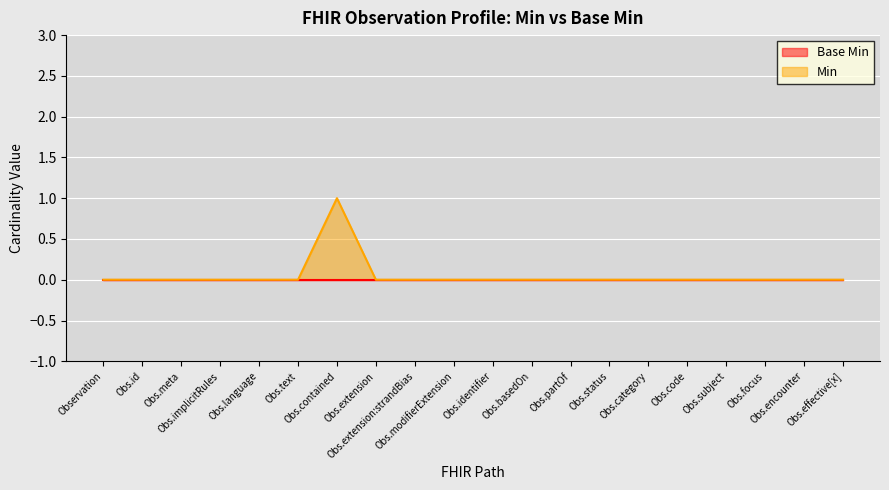

Where is the first local maximum?

Obs.contained